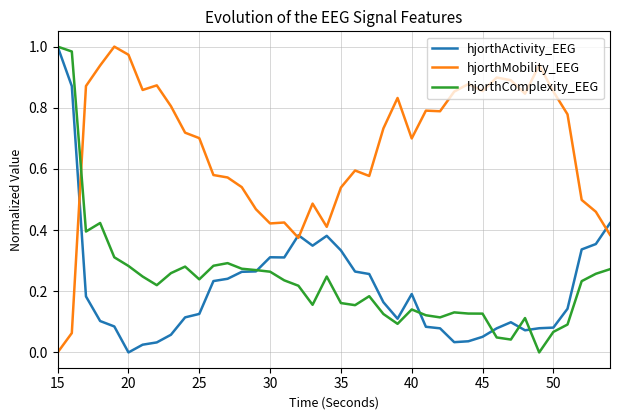

Which series has the largest total across all categories?

hjorthMobility_EEG